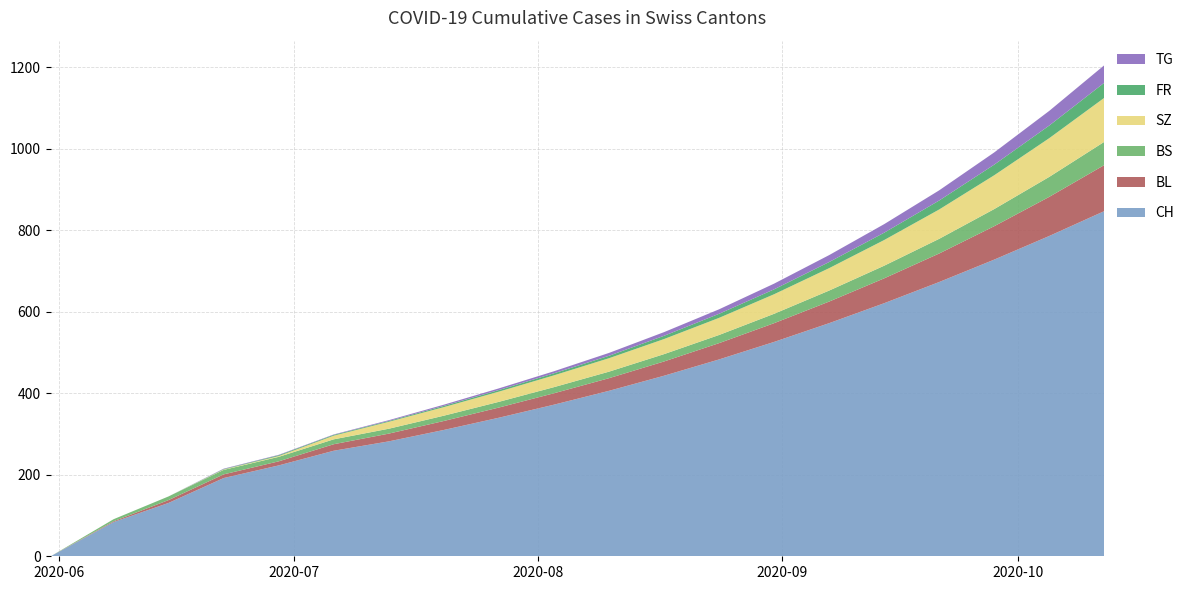

Reading left to right, extract all data points from this chart.

BL: 0	2	7	9	10	16	19	22	25	28	31	35	40	46	53	61	70	82	96	113
BS: 0	5	9	11	11	12	12	13	14	15	16	18	20	23	27	31	36	42	49	57
SZ: 0	0	0	1	2	9	17	21	25	29	33	37	42	48	55	63	72	83	95	108
FR: 0	0	0	1	2	2	2	3	4	5	6	8	10	12	15	18	22	26	31	37
TG: 0	0	0	1	1	1	2	3	4	5	7	9	11	14	17	21	25	30	36	43
CH: 0	84	131	192	223	259	282	310	340	372	406	443	483	526	572	621	673	728	786	847